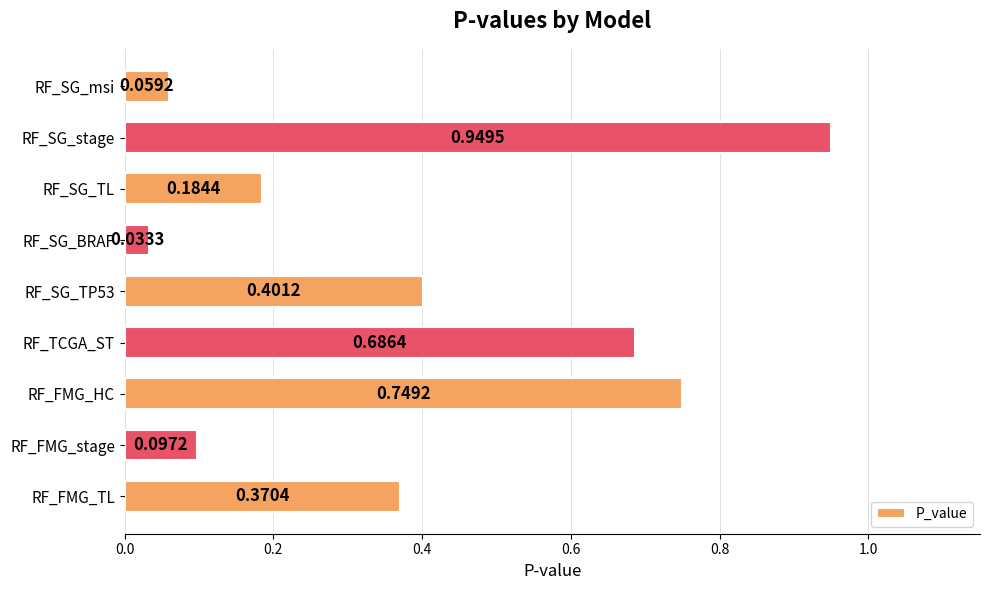

Which label corresponds to the smallest value in the chart?

RF_SG_BRAF